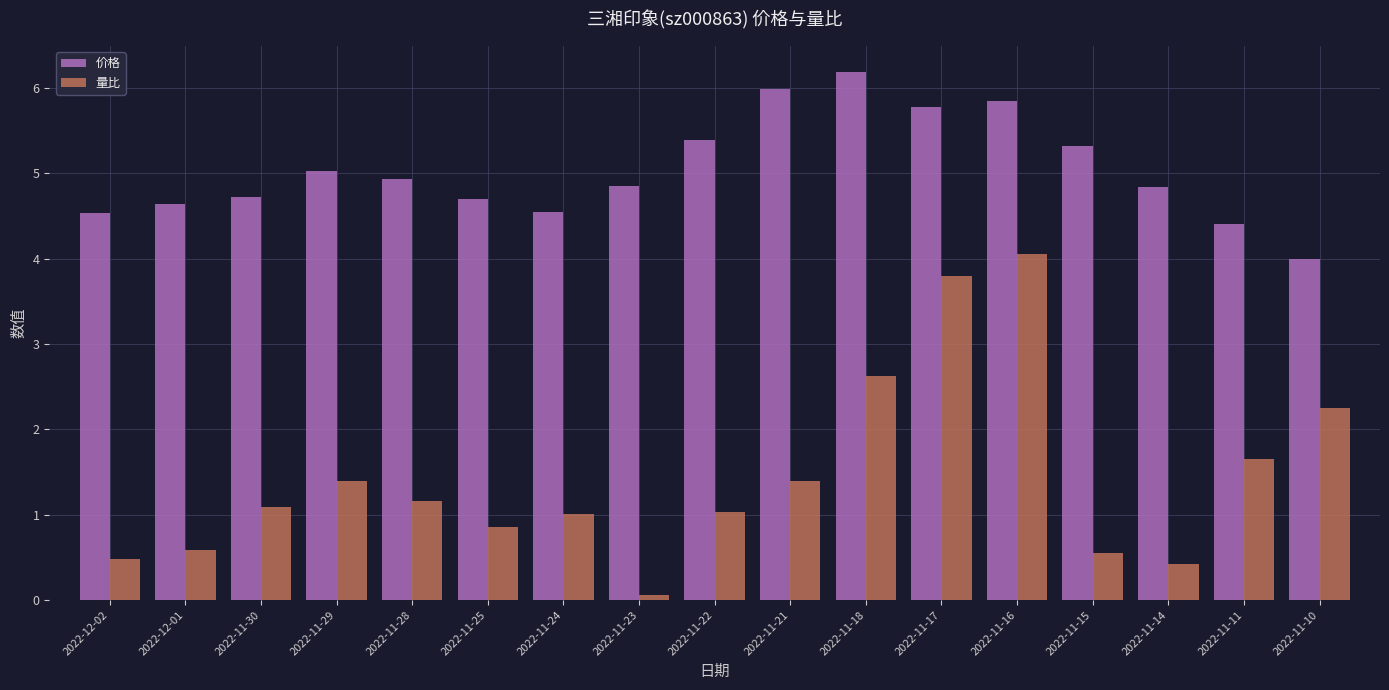

Which series changed the most between 2022-11-11 and 2022-11-10?

量比